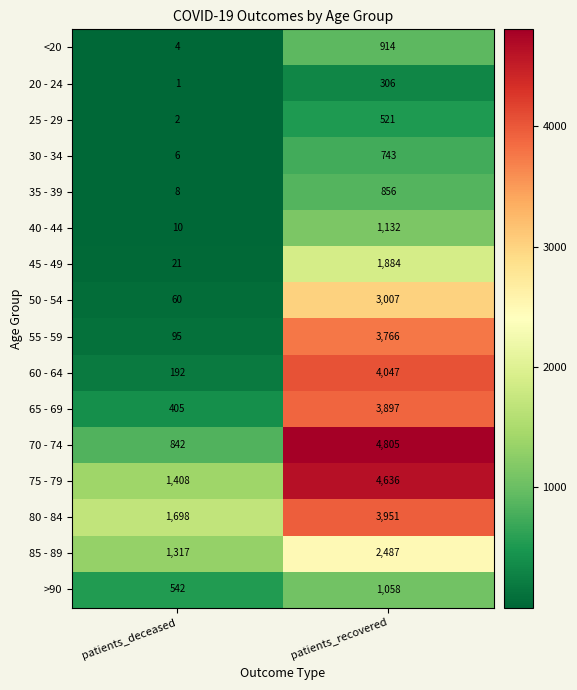

Rank the series at patients_deceased from highest to lowest value.

80 - 84, 75 - 79, 85 - 89, 70 - 74, >90, 65 - 69, 60 - 64, 55 - 59, 50 - 54, 45 - 49, 40 - 44, 35 - 39, 30 - 34, <20, 25 - 29, 20 - 24